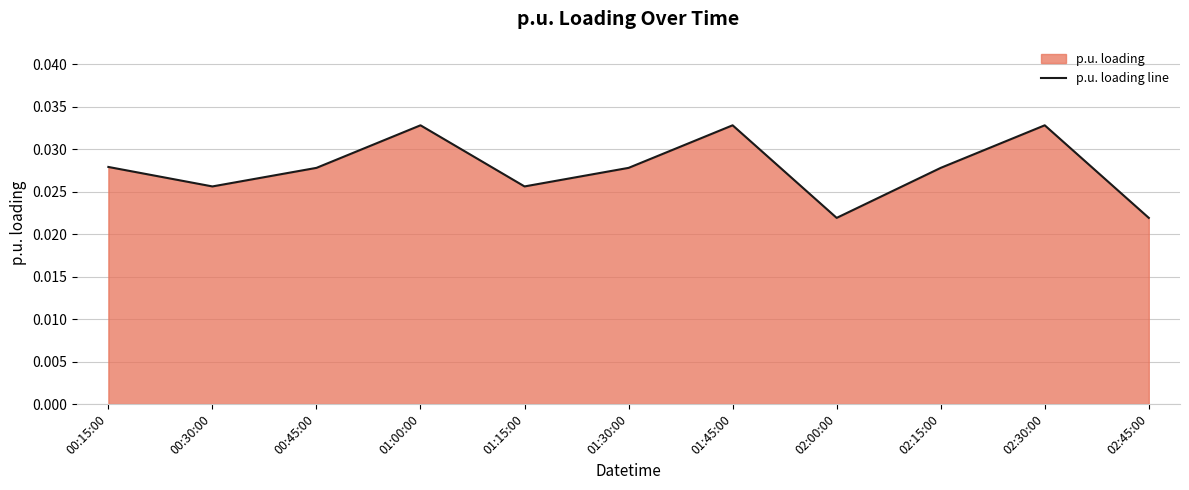

What position from the right is 01:45:00?

5